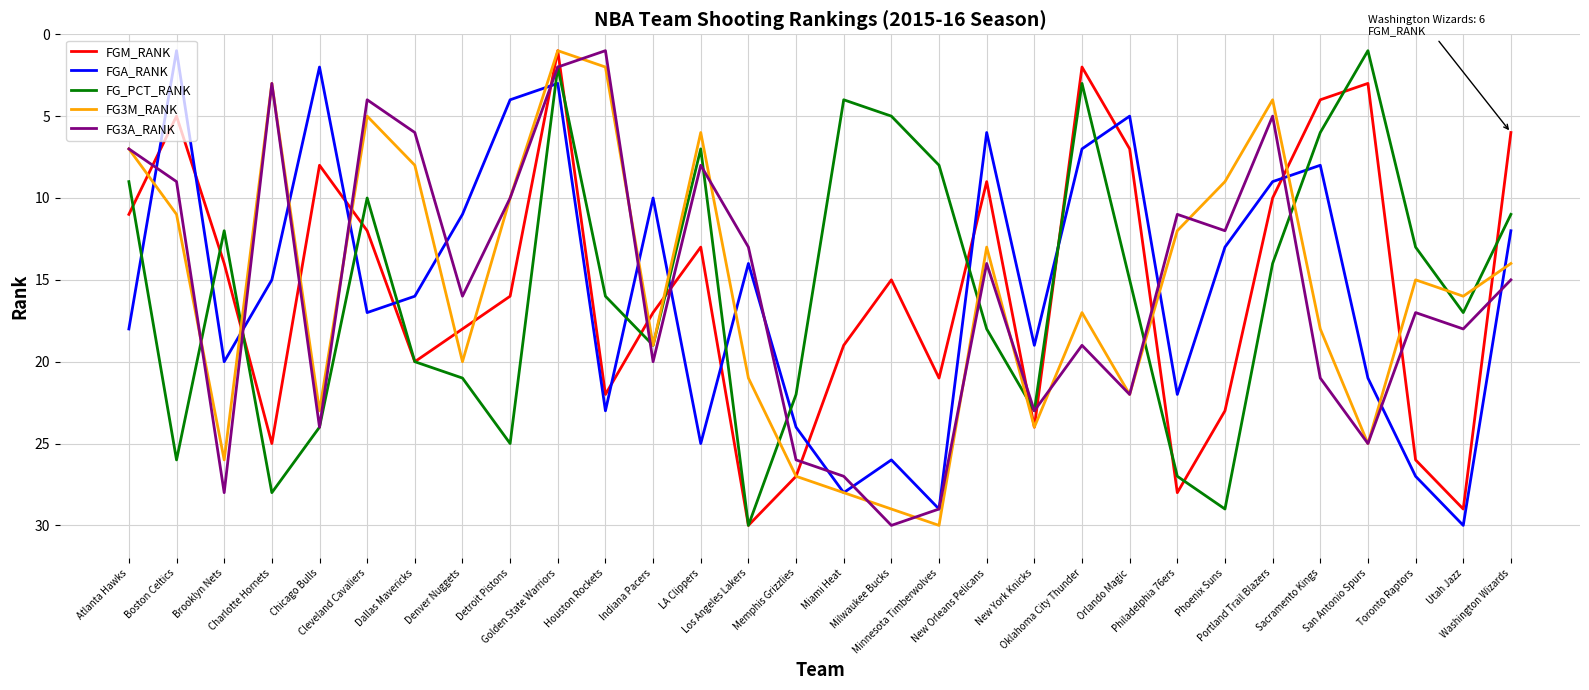

Reading left to right, extract all data points from this chart.

FGM_RANK: Atlanta Hawks=11	Boston Celtics=5	Brooklyn Nets=14	Charlotte Hornets=25	Chicago Bulls=8	Cleveland Cavaliers=12	Dallas Mavericks=20	Denver Nuggets=18	Detroit Pistons=16	Golden State Warriors=1	Houston Rockets=22	Indiana Pacers=17	LA Clippers=13	Los Angeles Lakers=30	Memphis Grizzlies=27	Miami Heat=19	Milwaukee Bucks=15	Minnesota Timberwolves=21	New Orleans Pelicans=9	New York Knicks=24	Oklahoma City Thunder=2	Orlando Magic=7	Philadelphia 76ers=28	Phoenix Suns=23	Portland Trail Blazers=10	Sacramento Kings=4	San Antonio Spurs=3	Toronto Raptors=26	Utah Jazz=29	Washington Wizards=6
FGA_RANK: Atlanta Hawks=18	Boston Celtics=1	Brooklyn Nets=20	Charlotte Hornets=15	Chicago Bulls=2	Cleveland Cavaliers=17	Dallas Mavericks=16	Denver Nuggets=11	Detroit Pistons=4	Golden State Warriors=3	Houston Rockets=23	Indiana Pacers=10	LA Clippers=25	Los Angeles Lakers=14	Memphis Grizzlies=24	Miami Heat=28	Milwaukee Bucks=26	Minnesota Timberwolves=29	New Orleans Pelicans=6	New York Knicks=19	Oklahoma City Thunder=7	Orlando Magic=5	Philadelphia 76ers=22	Phoenix Suns=13	Portland Trail Blazers=9	Sacramento Kings=8	San Antonio Spurs=21	Toronto Raptors=27	Utah Jazz=30	Washington Wizards=12
FG_PCT_RANK: Atlanta Hawks=9	Boston Celtics=26	Brooklyn Nets=12	Charlotte Hornets=28	Chicago Bulls=24	Cleveland Cavaliers=10	Dallas Mavericks=20	Denver Nuggets=21	Detroit Pistons=25	Golden State Warriors=2	Houston Rockets=16	Indiana Pacers=19	LA Clippers=7	Los Angeles Lakers=30	Memphis Grizzlies=22	Miami Heat=4	Milwaukee Bucks=5	Minnesota Timberwolves=8	New Orleans Pelicans=18	New York Knicks=23	Oklahoma City Thunder=3	Orlando Magic=15	Philadelphia 76ers=27	Phoenix Suns=29	Portland Trail Blazers=14	Sacramento Kings=6	San Antonio Spurs=1	Toronto Raptors=13	Utah Jazz=17	Washington Wizards=11
FG3M_RANK: Atlanta Hawks=7	Boston Celtics=11	Brooklyn Nets=26	Charlotte Hornets=3	Chicago Bulls=23	Cleveland Cavaliers=5	Dallas Mavericks=8	Denver Nuggets=20	Detroit Pistons=10	Golden State Warriors=1	Houston Rockets=2	Indiana Pacers=19	LA Clippers=6	Los Angeles Lakers=21	Memphis Grizzlies=27	Miami Heat=28	Milwaukee Bucks=29	Minnesota Timberwolves=30	New Orleans Pelicans=13	New York Knicks=24	Oklahoma City Thunder=17	Orlando Magic=22	Philadelphia 76ers=12	Phoenix Suns=9	Portland Trail Blazers=4	Sacramento Kings=18	San Antonio Spurs=25	Toronto Raptors=15	Utah Jazz=16	Washington Wizards=14
FG3A_RANK: Atlanta Hawks=7	Boston Celtics=9	Brooklyn Nets=28	Charlotte Hornets=3	Chicago Bulls=24	Cleveland Cavaliers=4	Dallas Mavericks=6	Denver Nuggets=16	Detroit Pistons=10	Golden State Warriors=2	Houston Rockets=1	Indiana Pacers=20	LA Clippers=8	Los Angeles Lakers=13	Memphis Grizzlies=26	Miami Heat=27	Milwaukee Bucks=30	Minnesota Timberwolves=29	New Orleans Pelicans=14	New York Knicks=23	Oklahoma City Thunder=19	Orlando Magic=22	Philadelphia 76ers=11	Phoenix Suns=12	Portland Trail Blazers=5	Sacramento Kings=21	San Antonio Spurs=25	Toronto Raptors=17	Utah Jazz=18	Washington Wizards=15